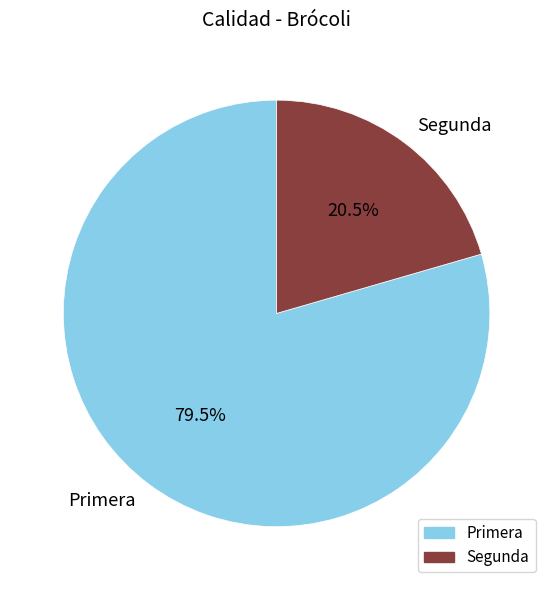

Rank the categories by value from lowest to highest.

Segunda, Primera